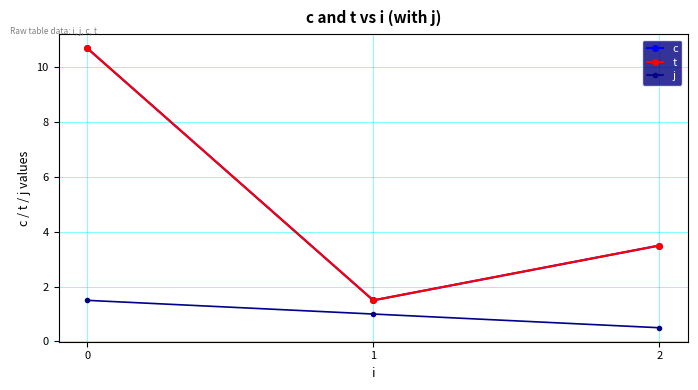

Does the chart have visible grid lines?

Yes